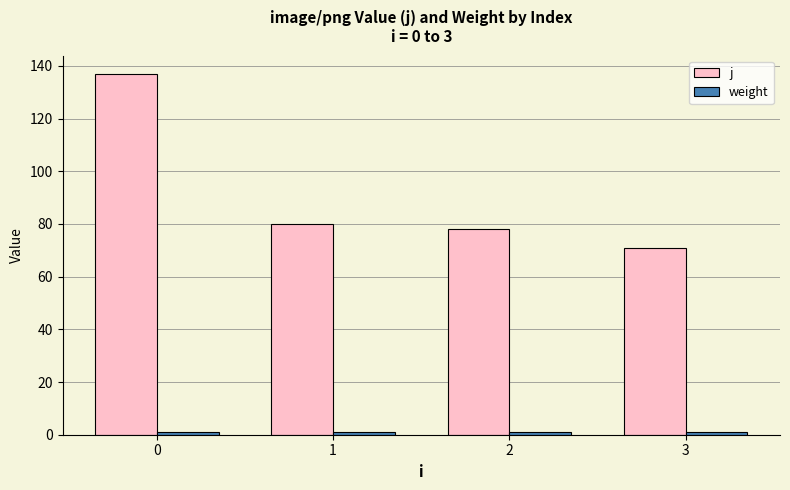

Between 0 and 2, which series saw the biggest shift?

j